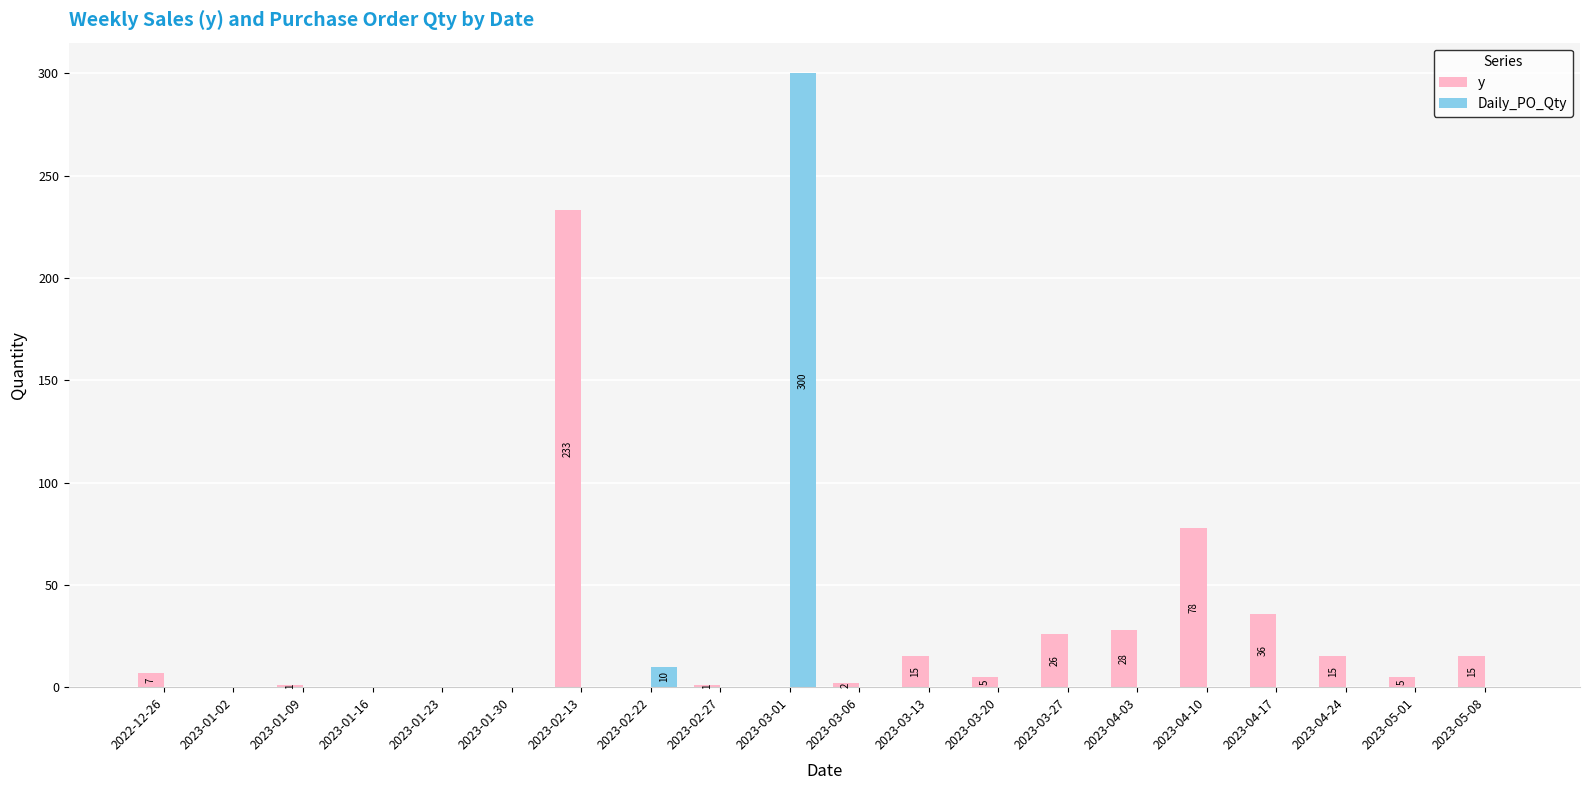

Which series has the largest total across all categories?

y